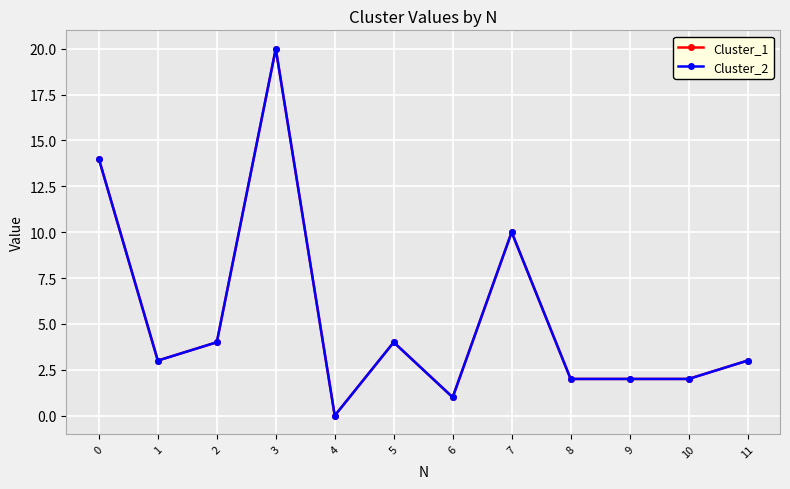

How many interior local peaks does the Cluster_1 series have?

3